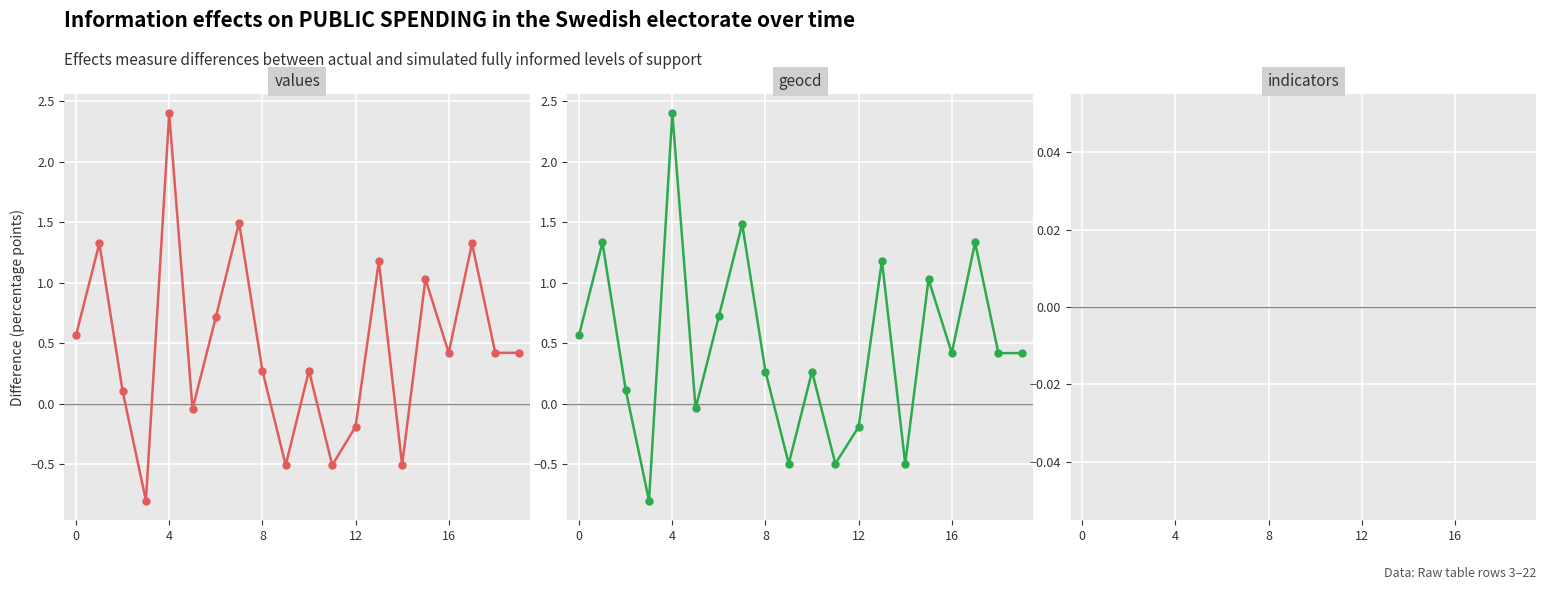

Where do geocd and values first cross each other?

6 and 7